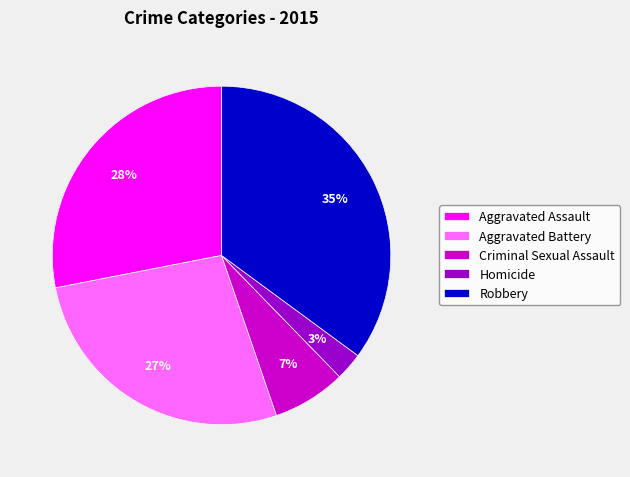

The Robbery slice represents 35% of the pie. True or false?

True